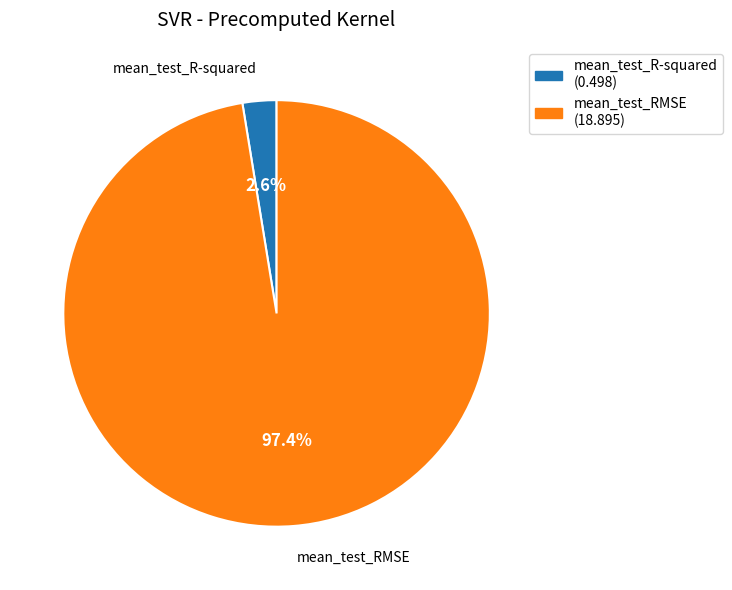

How many slices are in this pie chart?

2